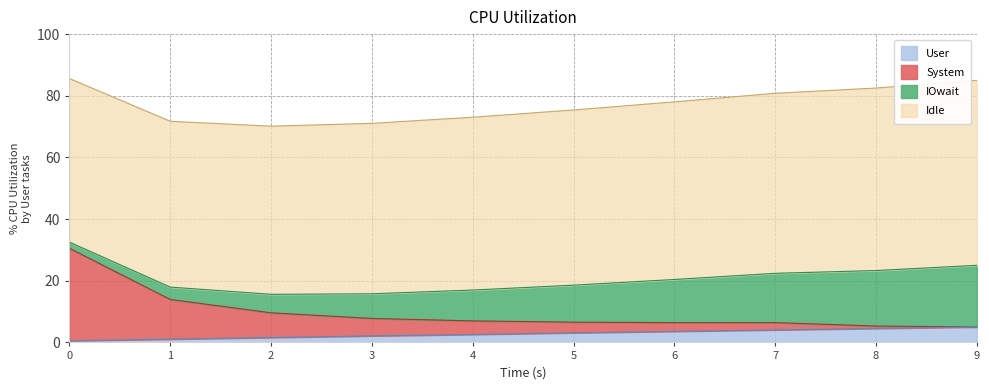

What are all the series names shown in the legend?

User, System, IOwait, Idle